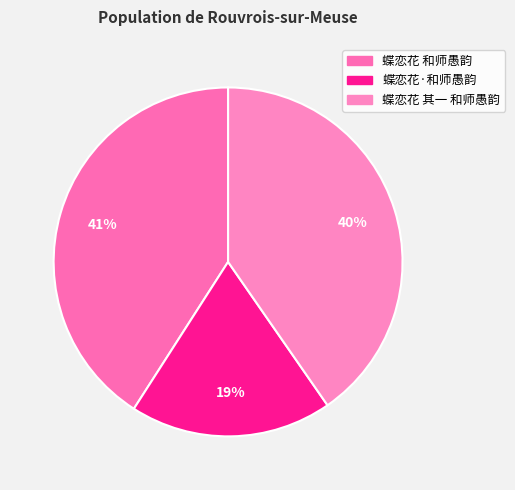

Which slice is the smallest?

蝶恋花·和师愚韵